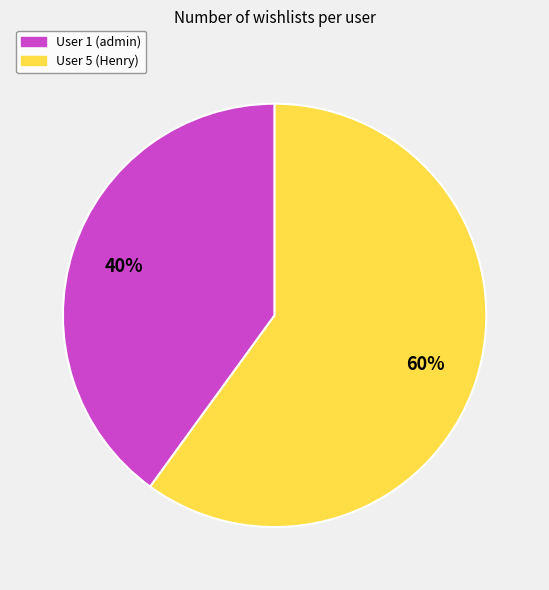

To the nearest percent, what is the difference between the User 1 (admin) and User 5 (Henry) slice percentages?

20%